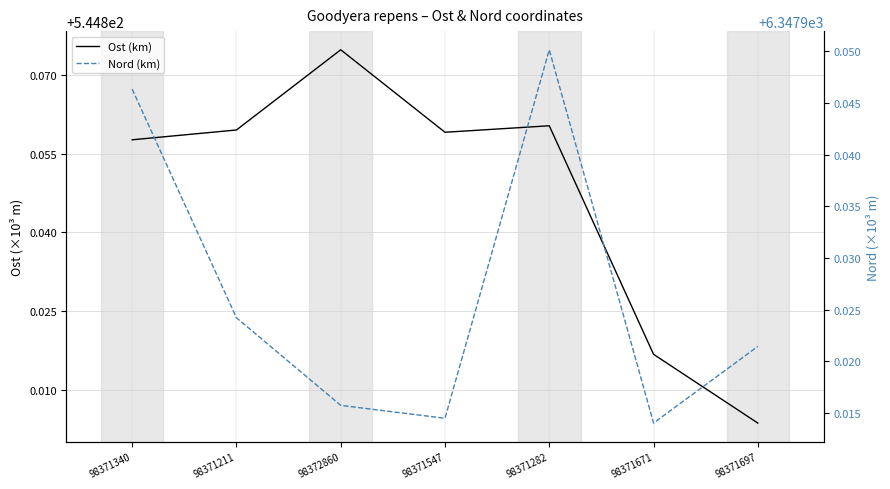

What is the label of the 3rd point from the left?

98372860